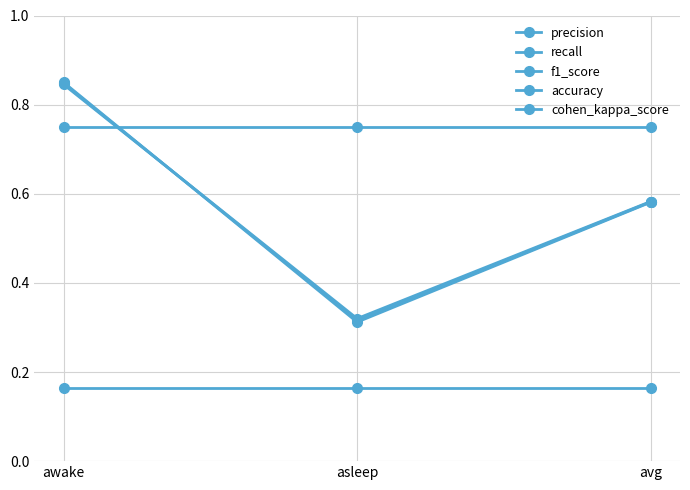

How many series are shown in this chart?

5